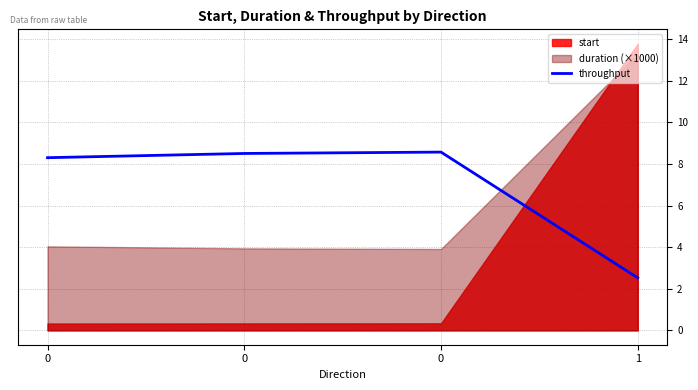

How many categories are shown in the chart?

4